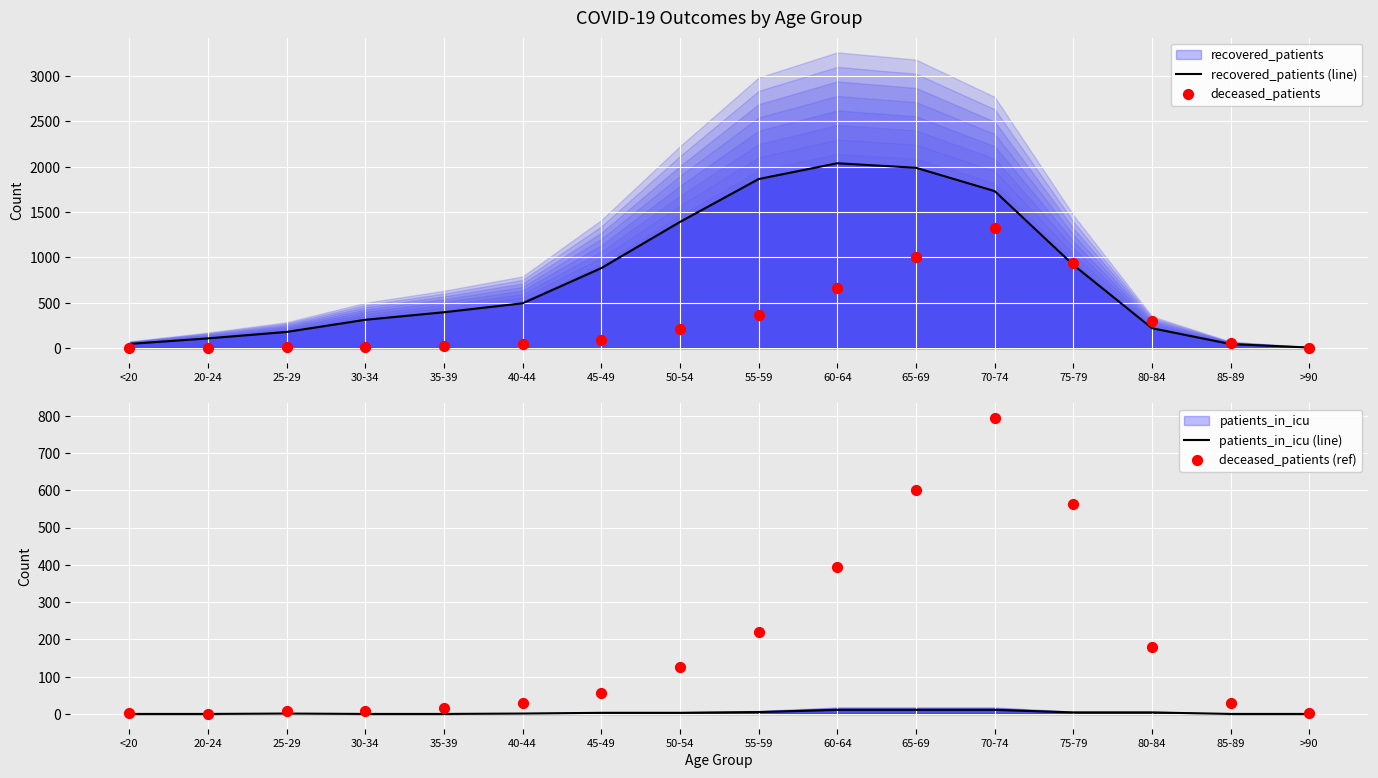

Is the value of deceased_patients (ref) at 35-39 greater than the value of patients_in_icu (line) at 45-49?

Yes